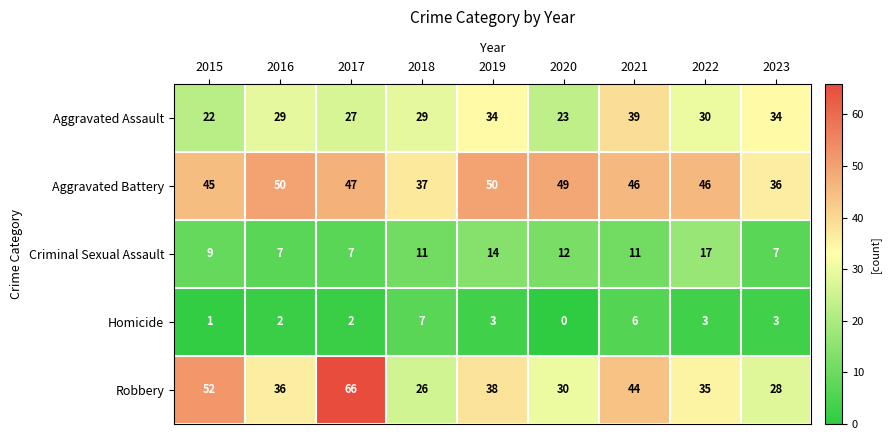

Which label corresponds to the largest value in the chart?

2017